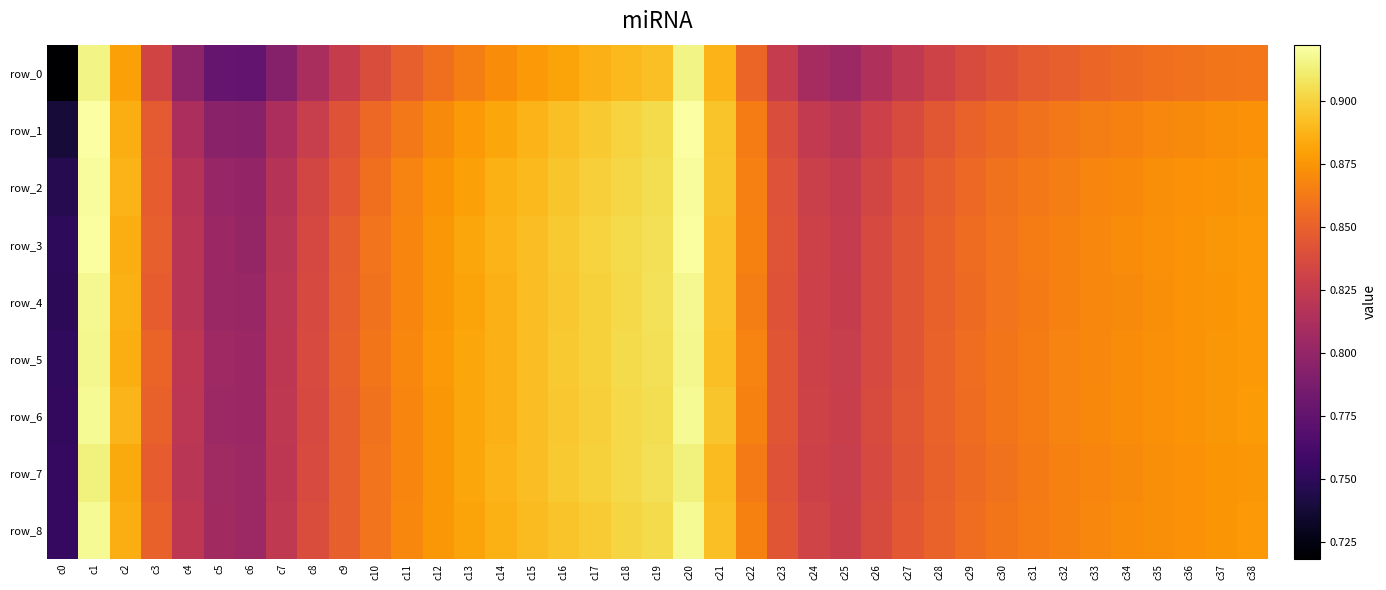

The value of row_8 at c2 is 1.5. True or false?

False